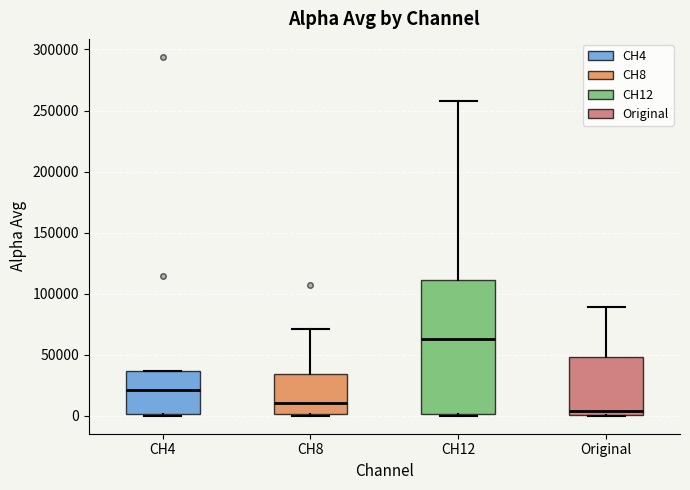

Reading left to right, read every box against the y-axis: the position of its median line, the range the box covers, and the ends of its whiskers. The values are not printed on the chart, so give them approximately, as read against the axis.

CH4: median 20000, box 0 to 35000, whiskers 0 to 35000
CH8: median 10000, box 0 to 35000, whiskers 0 to 70000
CH12: median 65000, box 0 to 110000, whiskers 0 (just below the box's lower edge) to 260000
Original: median 5000, box 0 to 50000, whiskers 0 to 90000